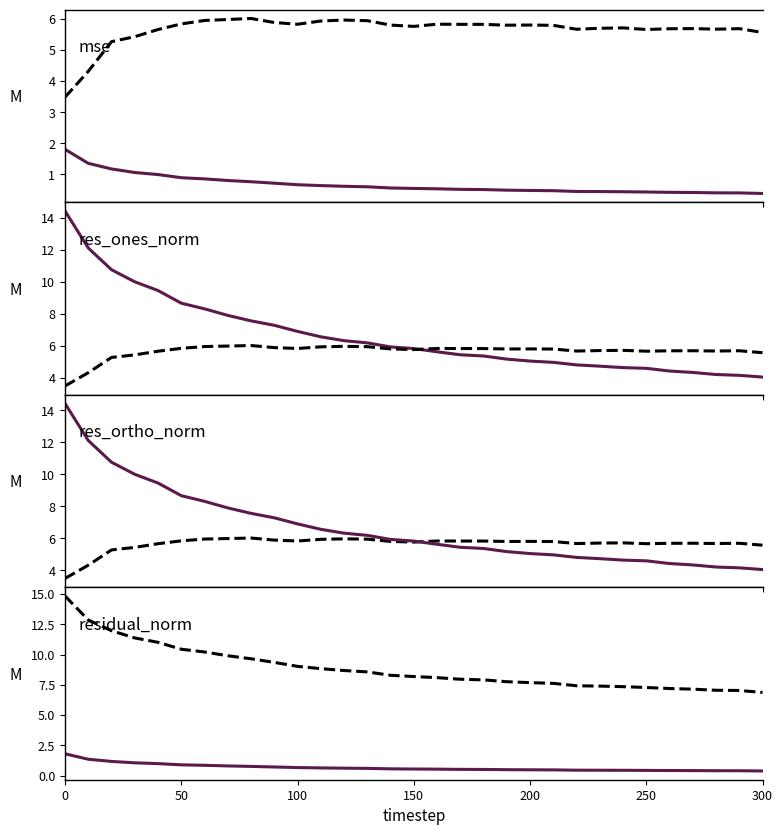

At how many categories does at least one series exceed 10?

7